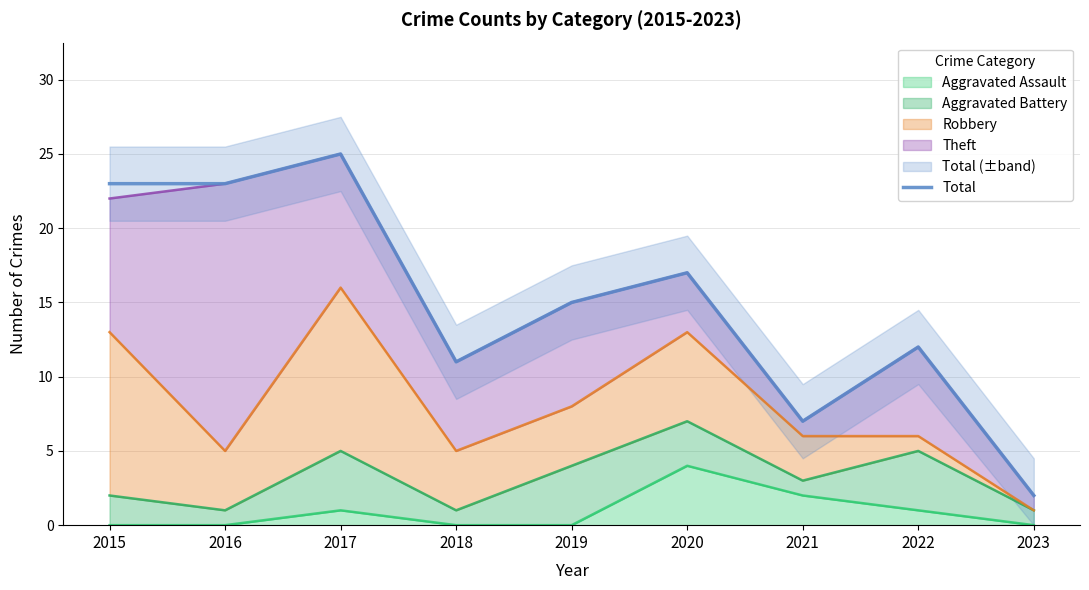

How many interior local peaks (higher than both neighbors) does the data have?

3